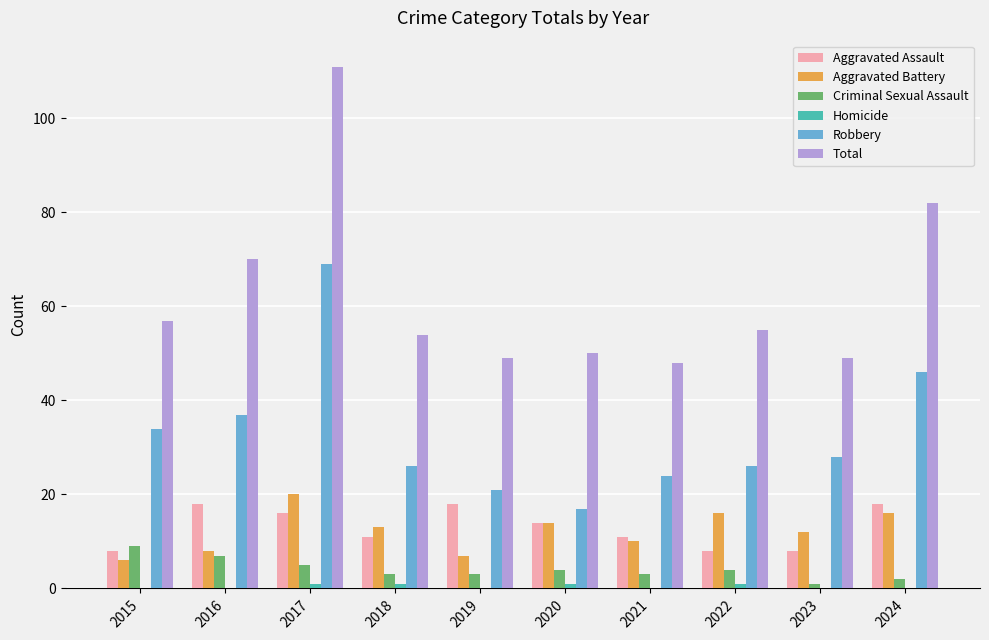

Between 2016 and 2017, which series saw the biggest shift?

Total